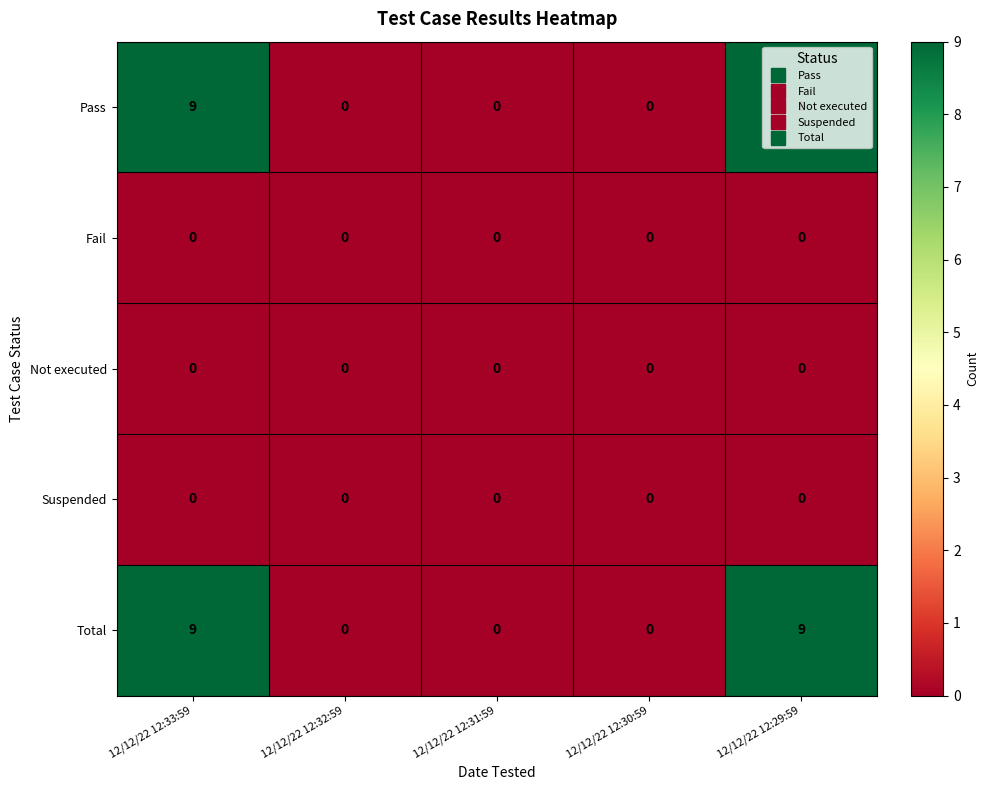

What is the sum of all Pass values?

18